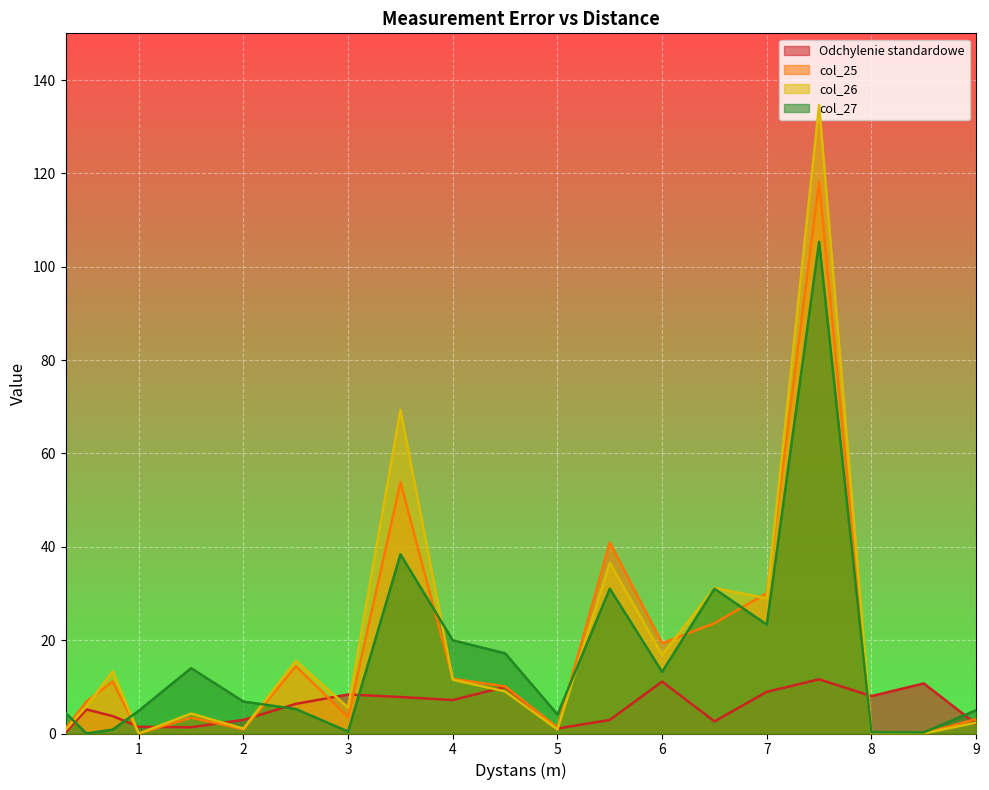

What is the difference between the Odchylenie standardowe values at 8.0 and 5.5?

5.1